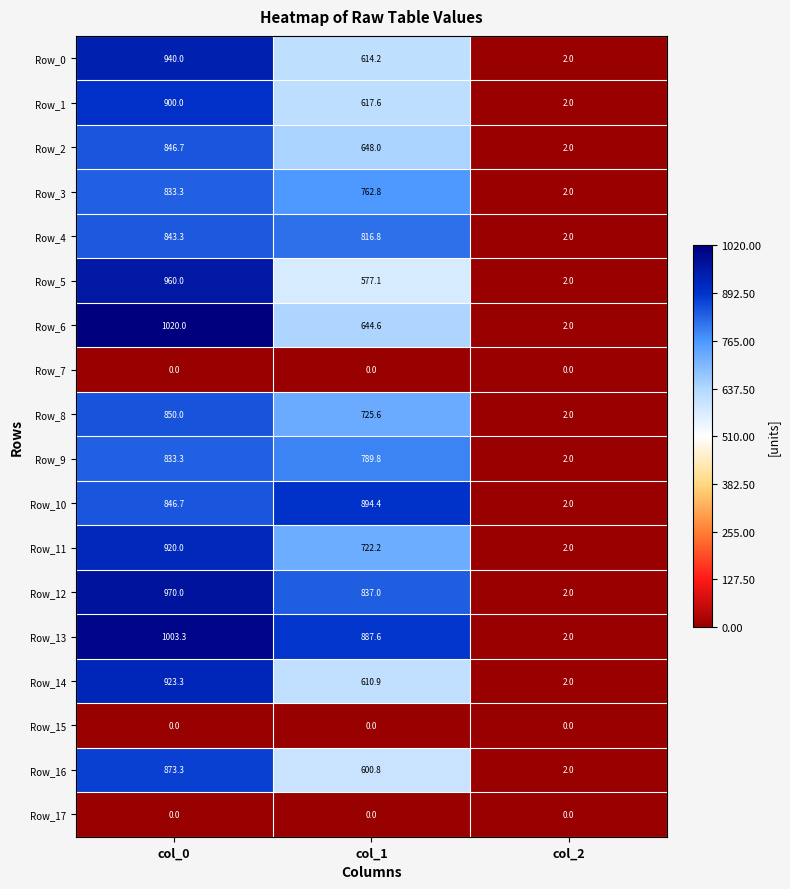

Count the number of data series in this chart.

18